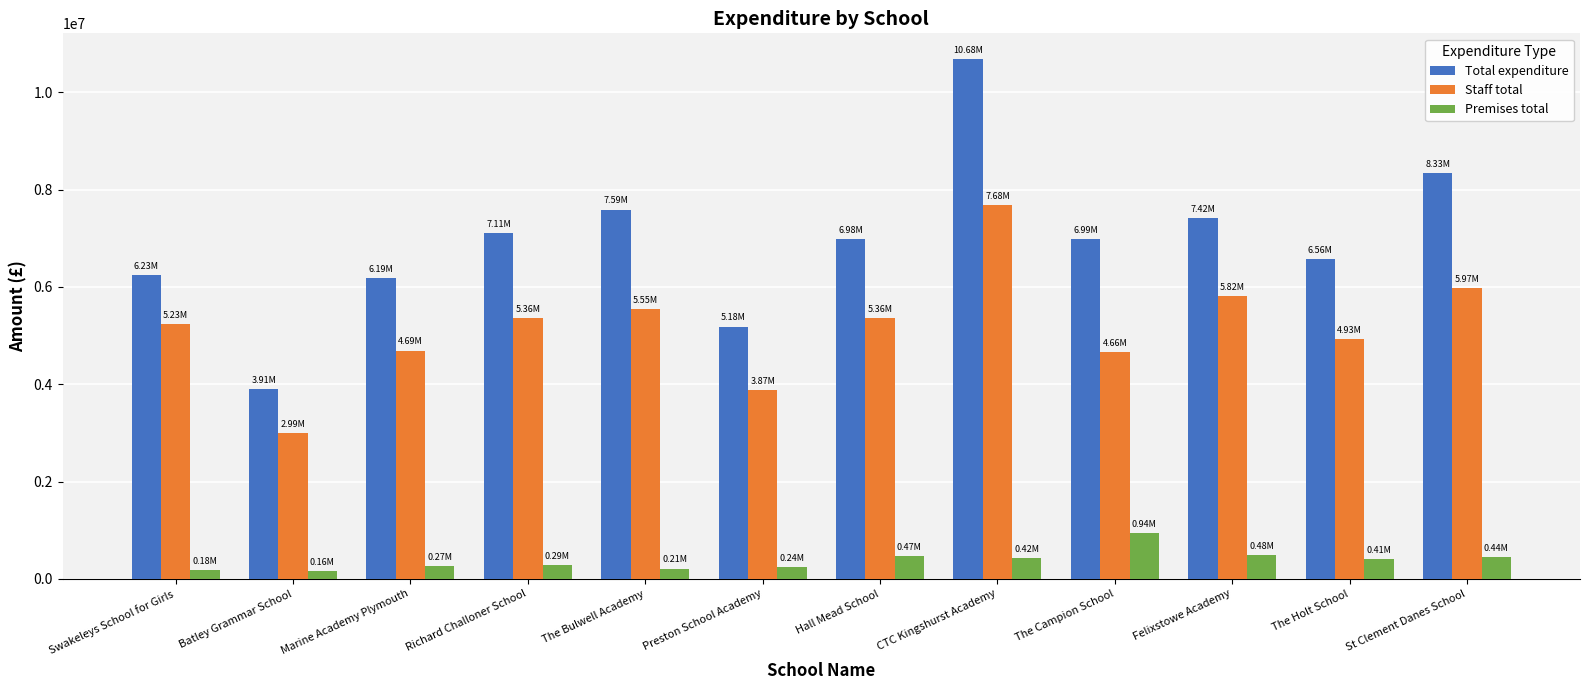

Which series has the largest total across all categories?

Total expenditure